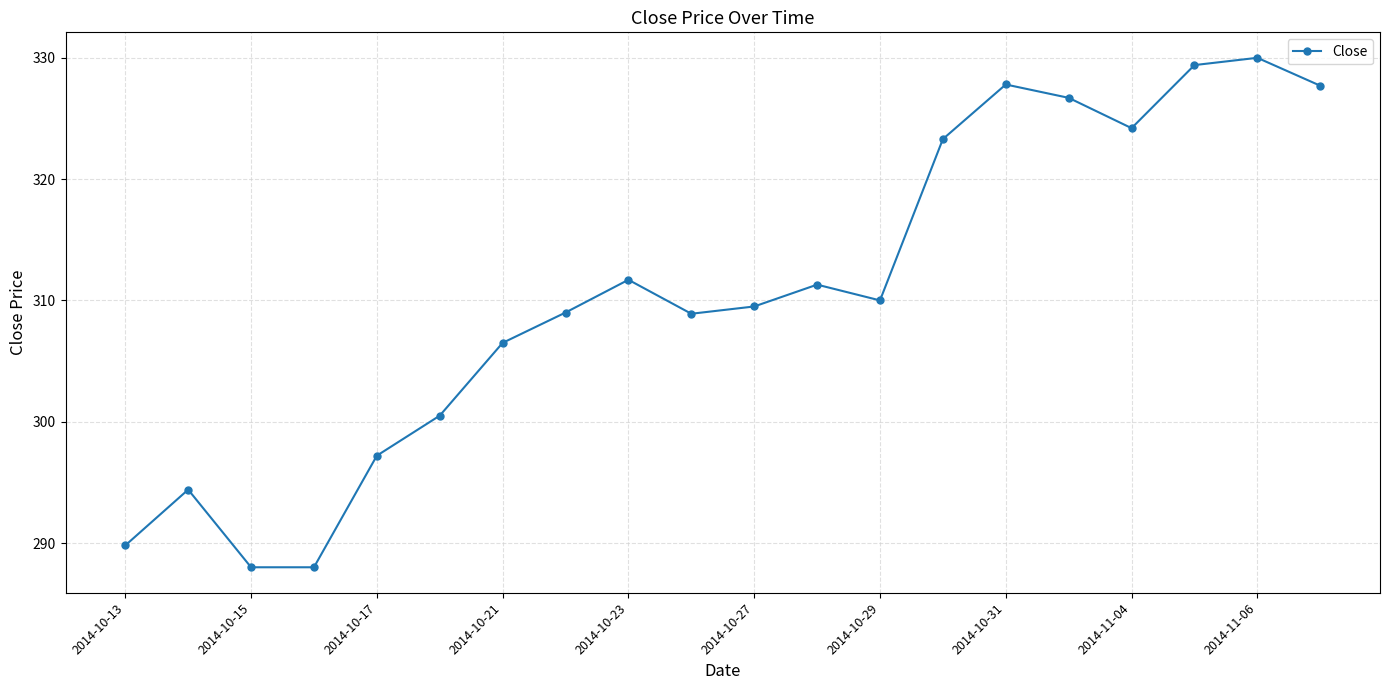

How many series are shown in this chart?

1